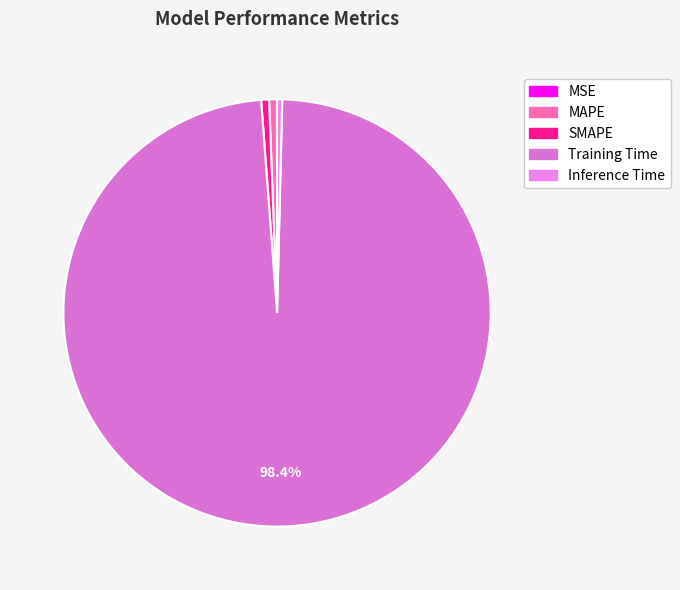

Which category has the smallest portion of the pie?

MSE